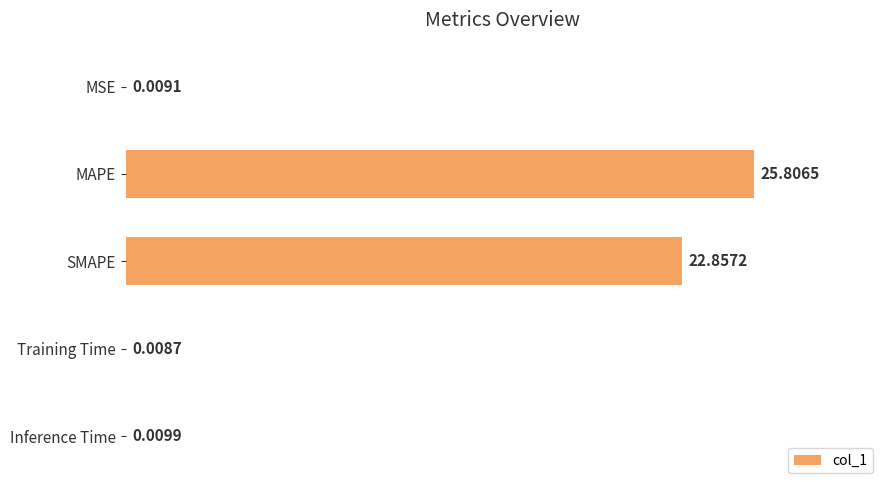

Which has a higher value, Training Time or MAPE?

MAPE